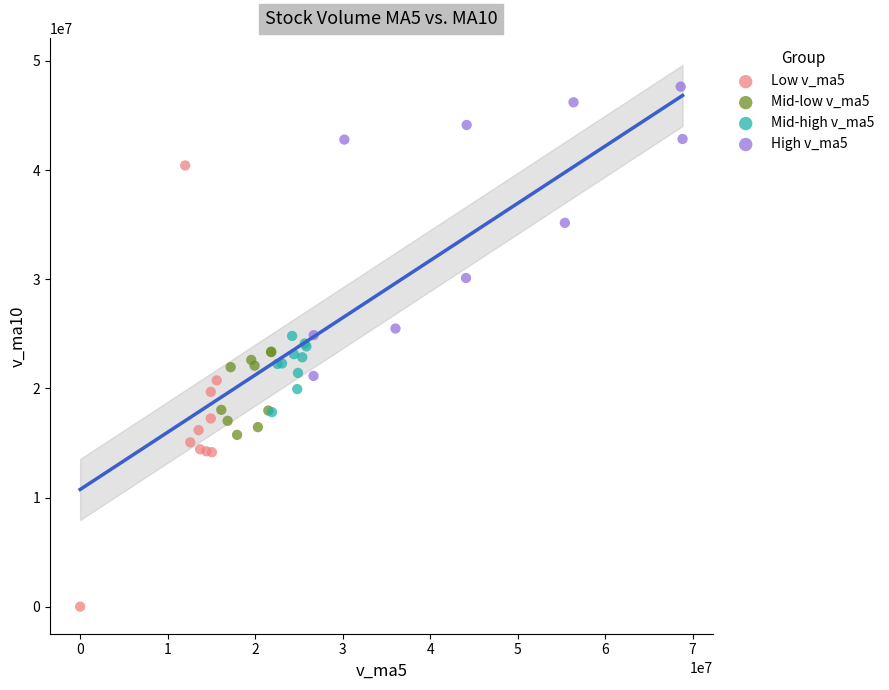

Which series contains the highest Y value?

High v_ma5